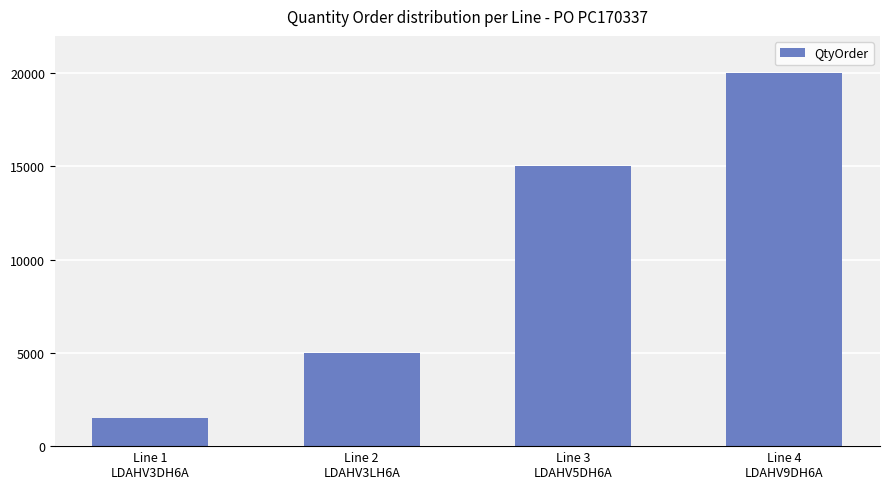

What is the sum of all values?

41500